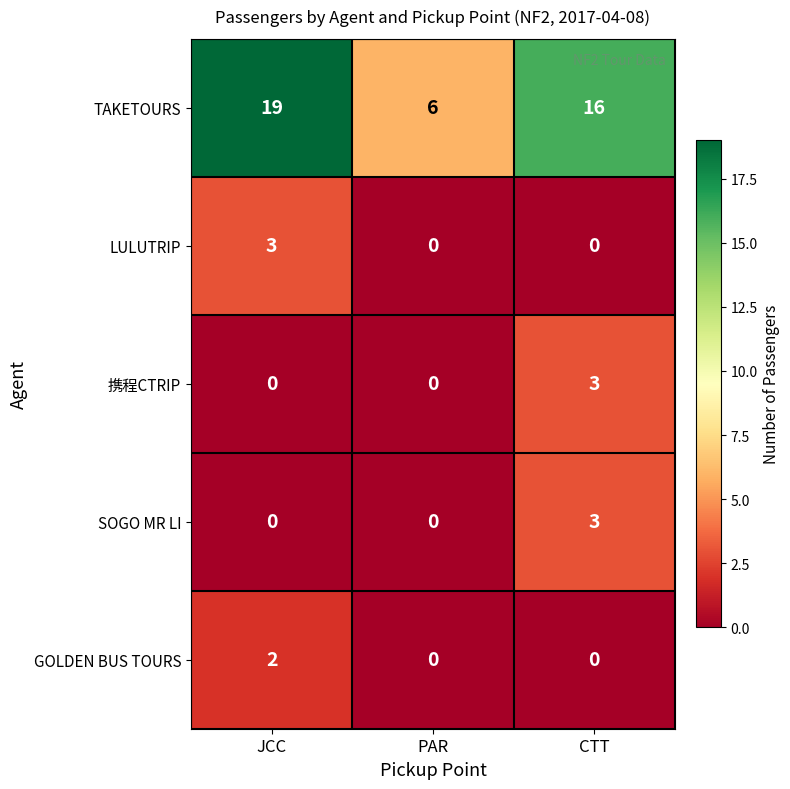

What is the difference between the maximum and minimum values in the 携程CTRIP series?

3